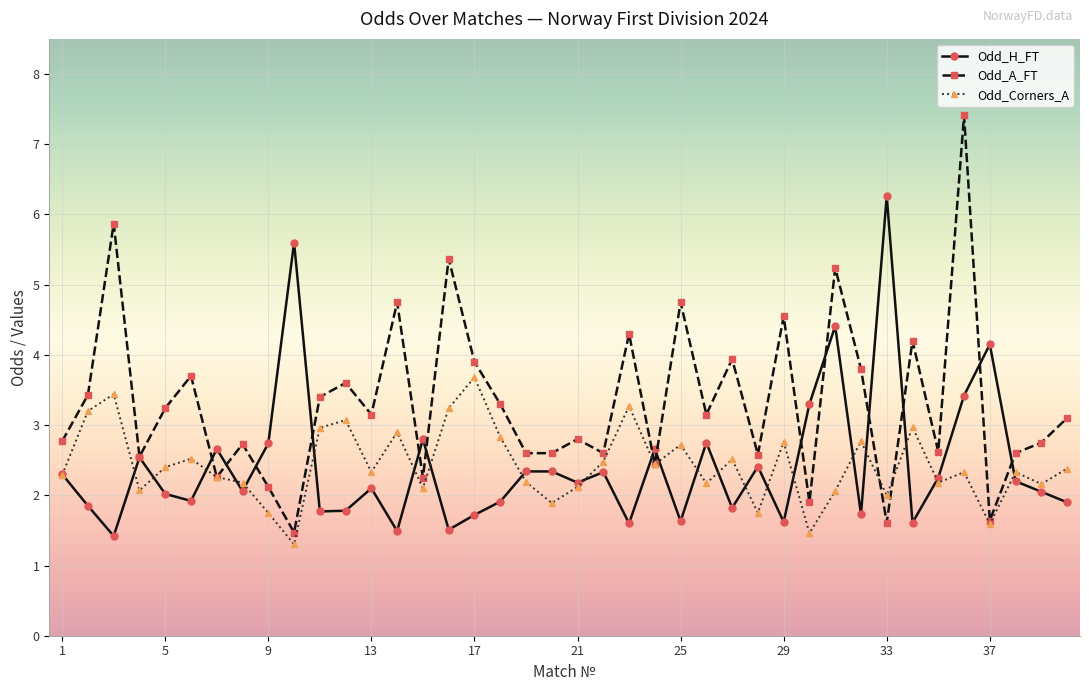

How many data points does each series have?

40